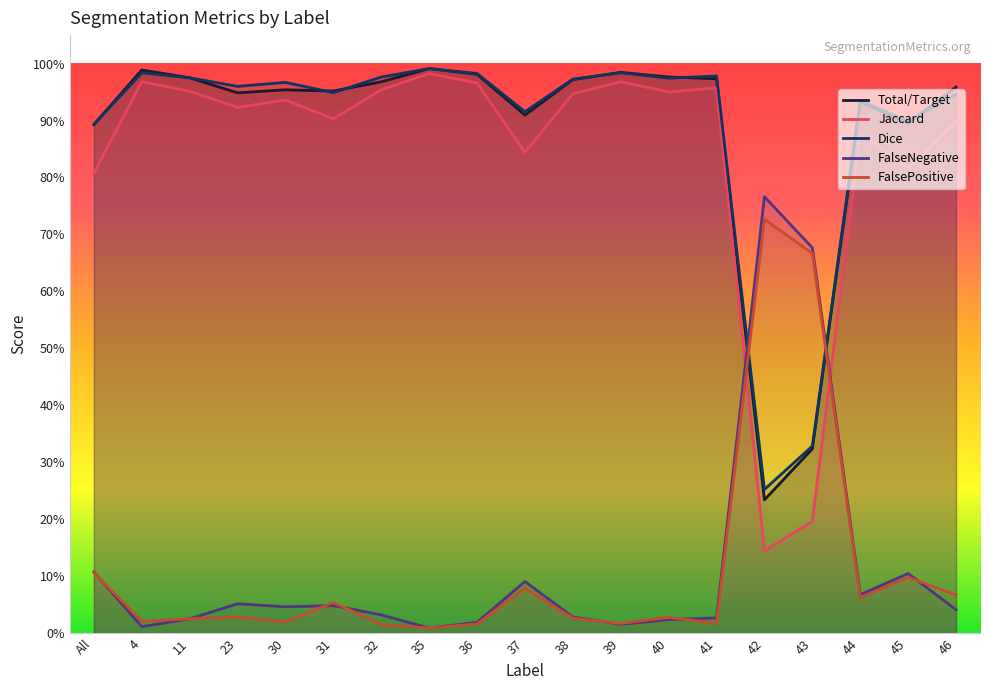

What is the sum of all Jaccard values?

16.0